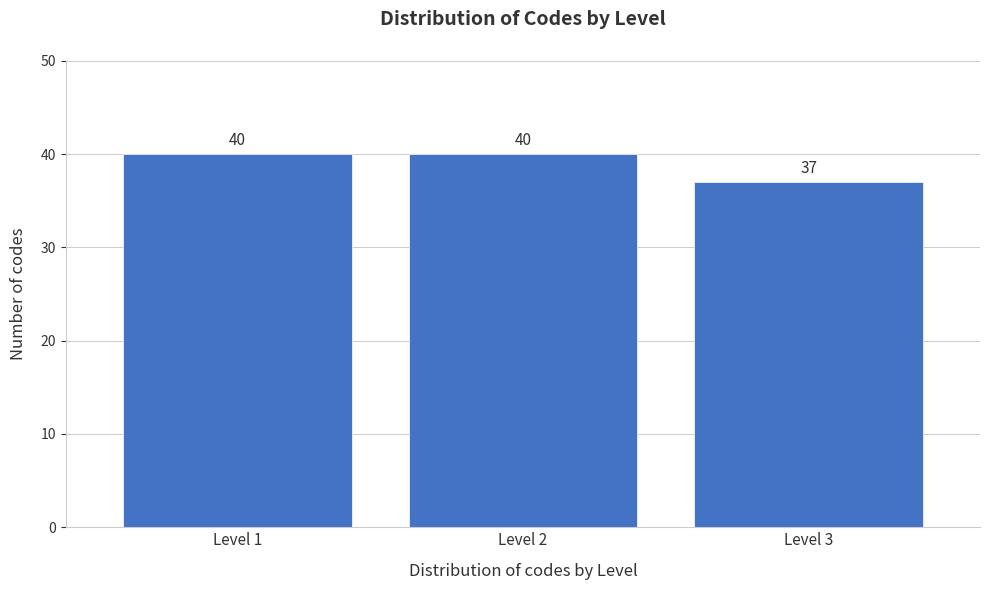

Reading left to right, what are all the values shown in this chart?

Level 1=40	Level 2=40	Level 3=37